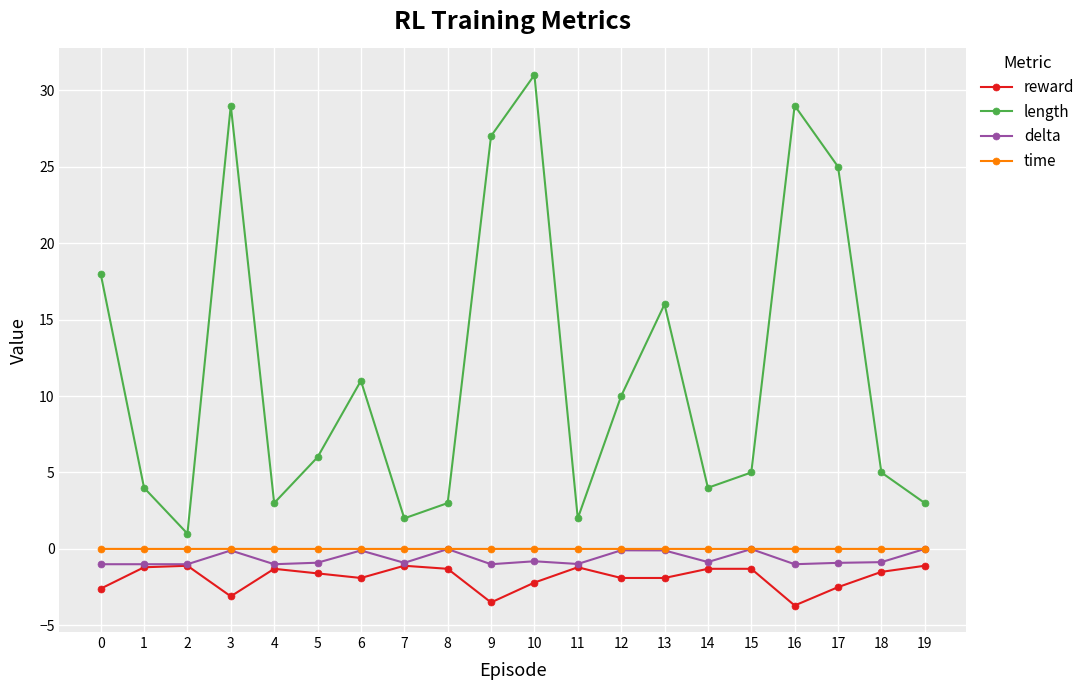

Is it true that reward equals -1.1 at 19?

True